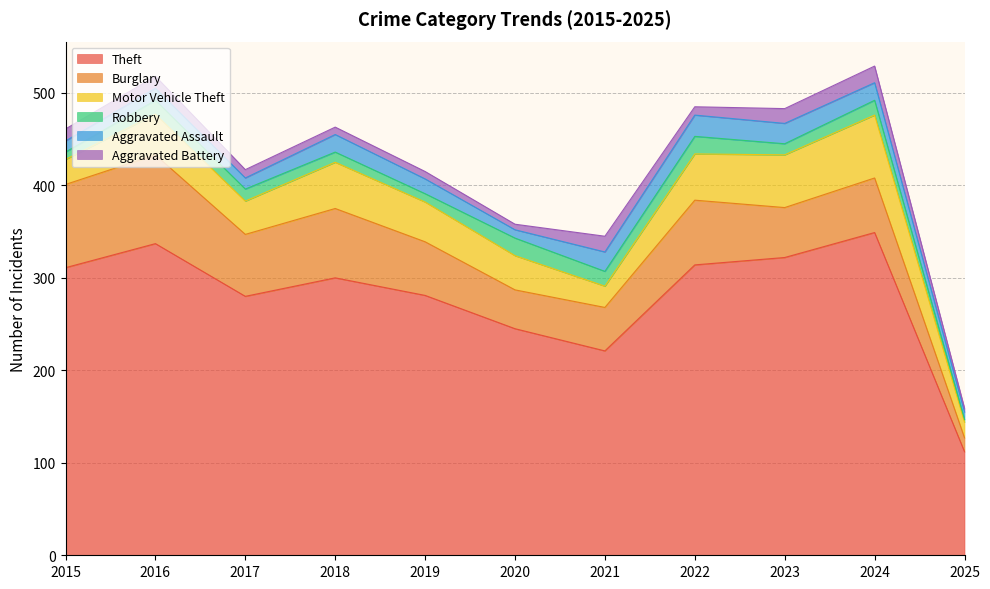

What is the approximate value of Burglary at 2025, to the nearest 5?

15